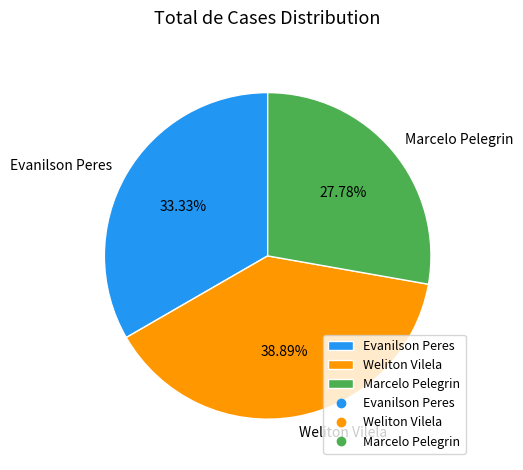

To the nearest percent, what is the average slice percentage?

33%